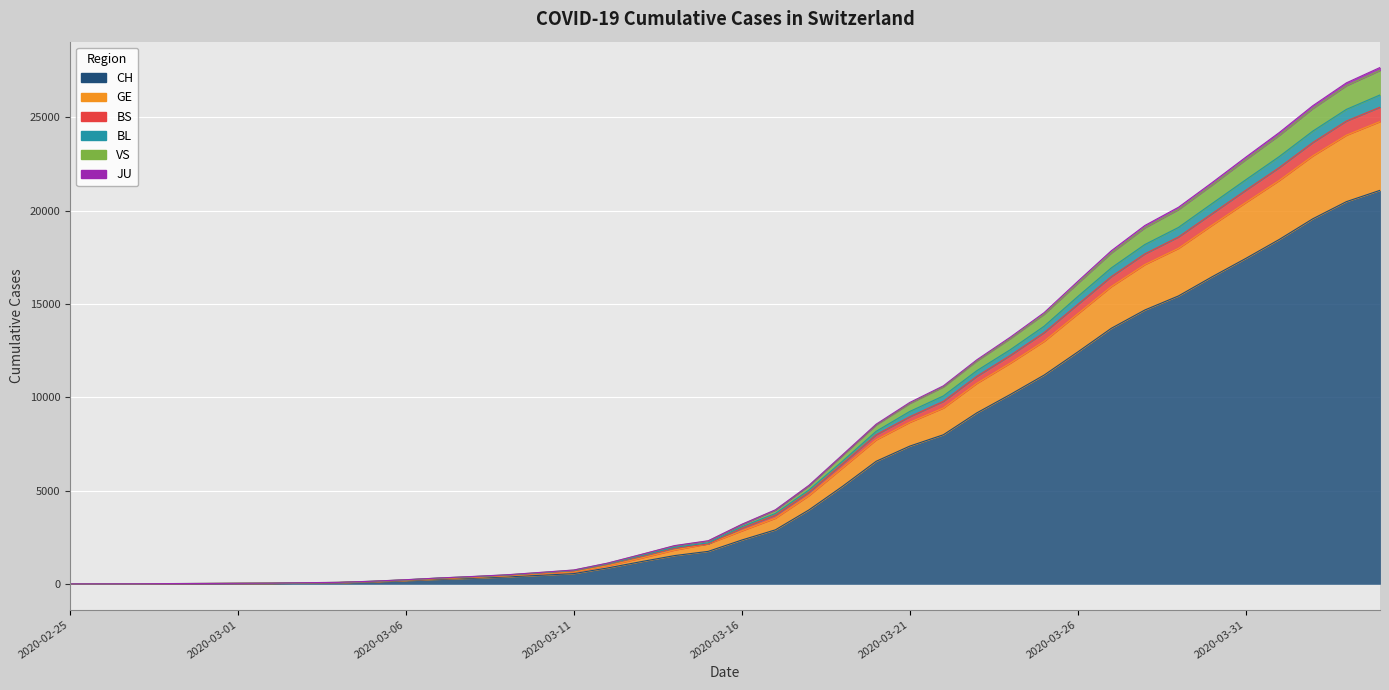

What position from the right is 2020-03-26?

10